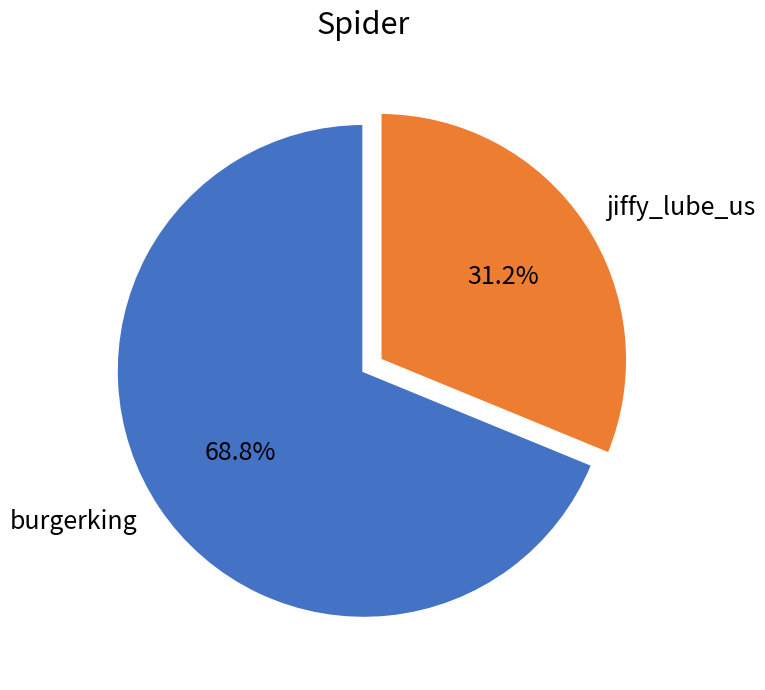

Between burgerking and jiffy_lube_us, which is larger?

burgerking